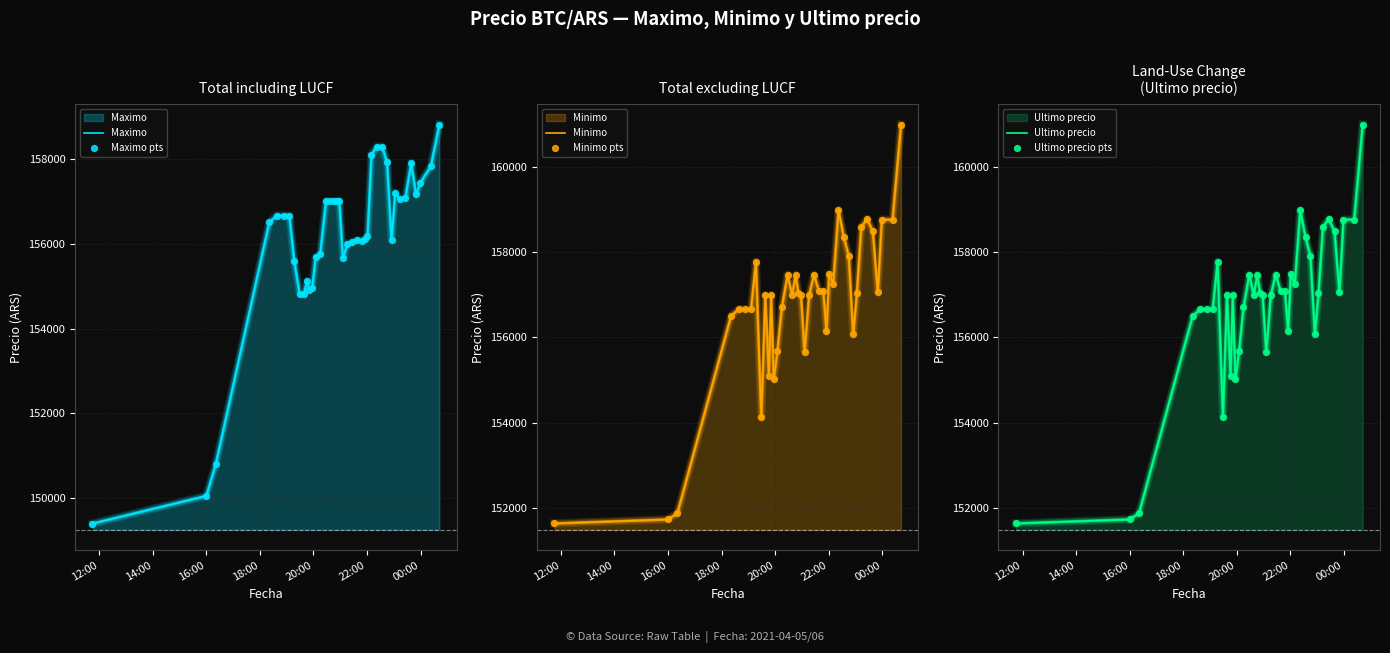

Which series has the largest total across all categories?

Minimo